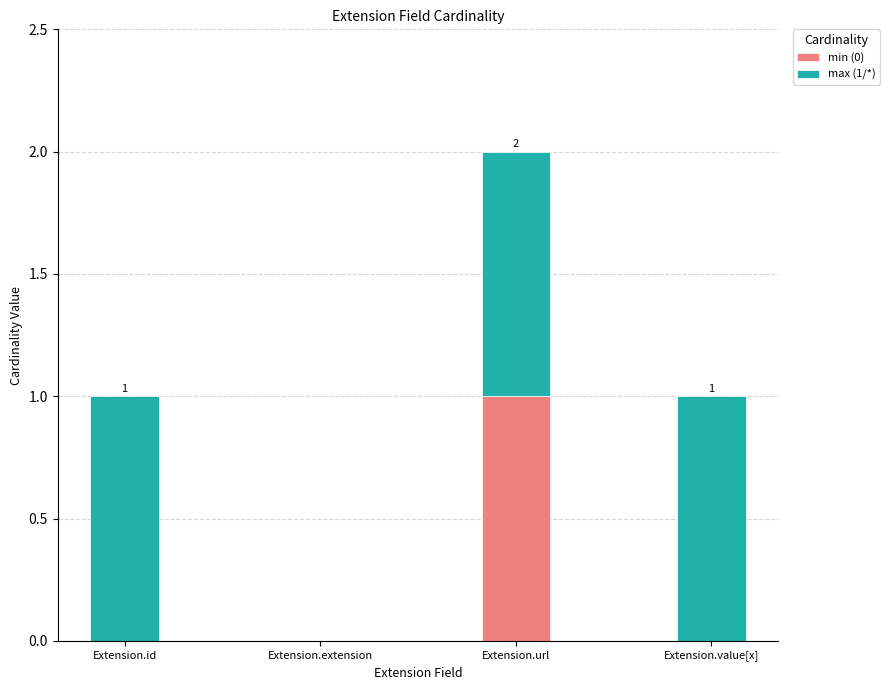

Count the number of categories in the chart.

4